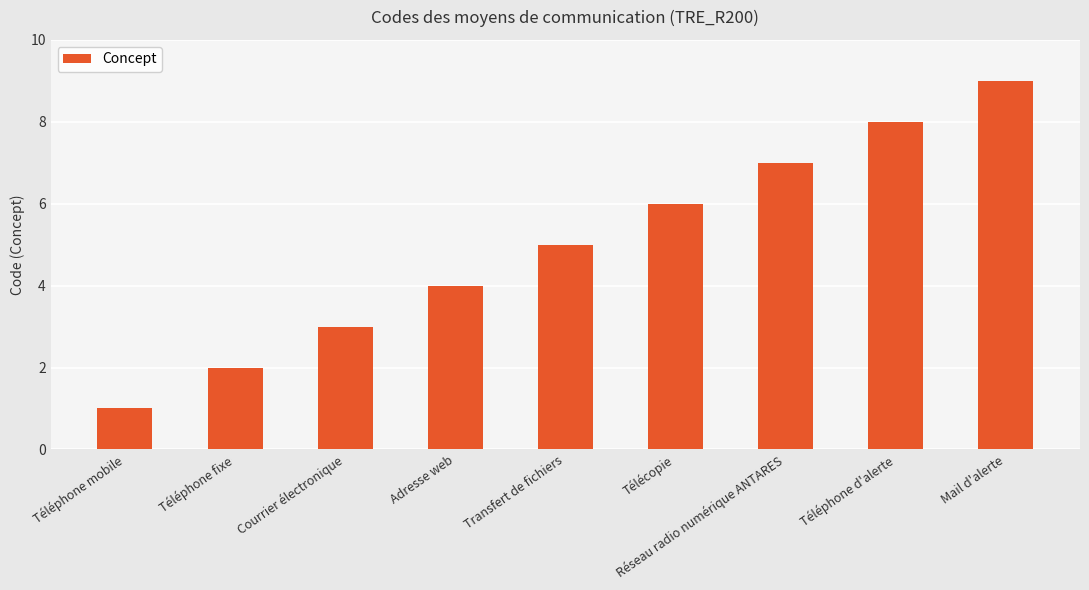

What is the label of the 8th bar from the right?

Téléphone fixe